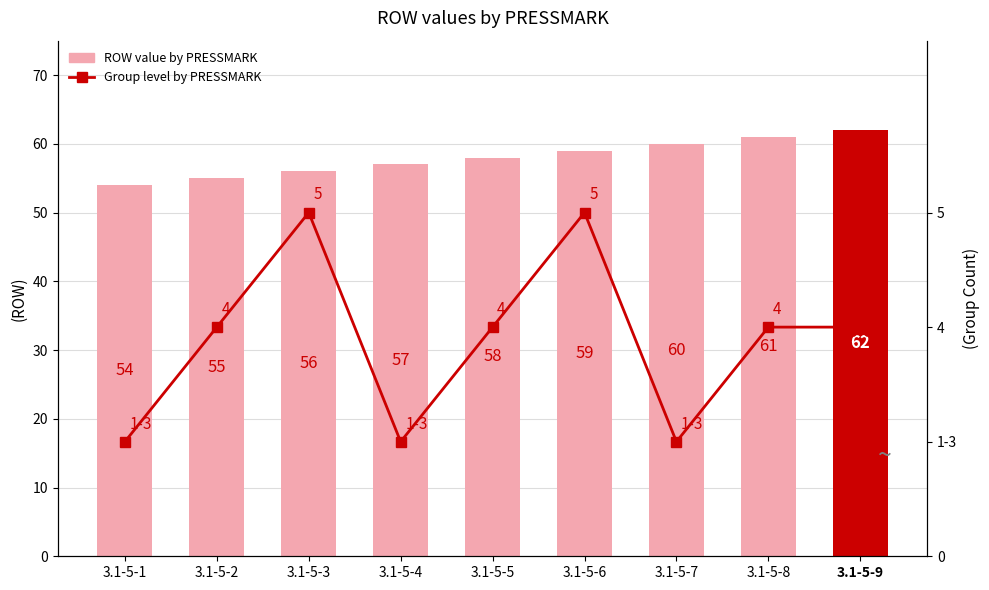

What is the difference between the maximum and minimum values in the ROW value by PRESSMARK series?

8